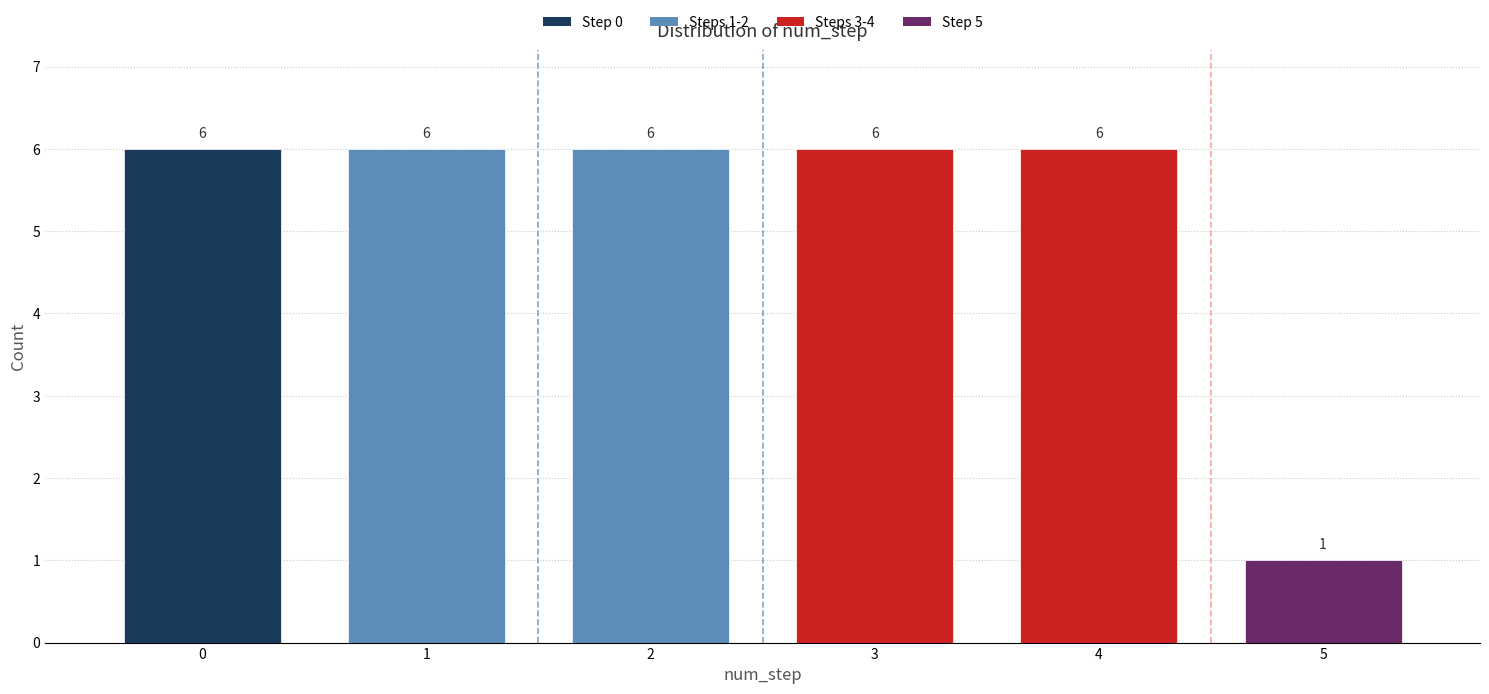

Reading left to right, list all the values displayed in this chart.

6	6	6	6	6	1